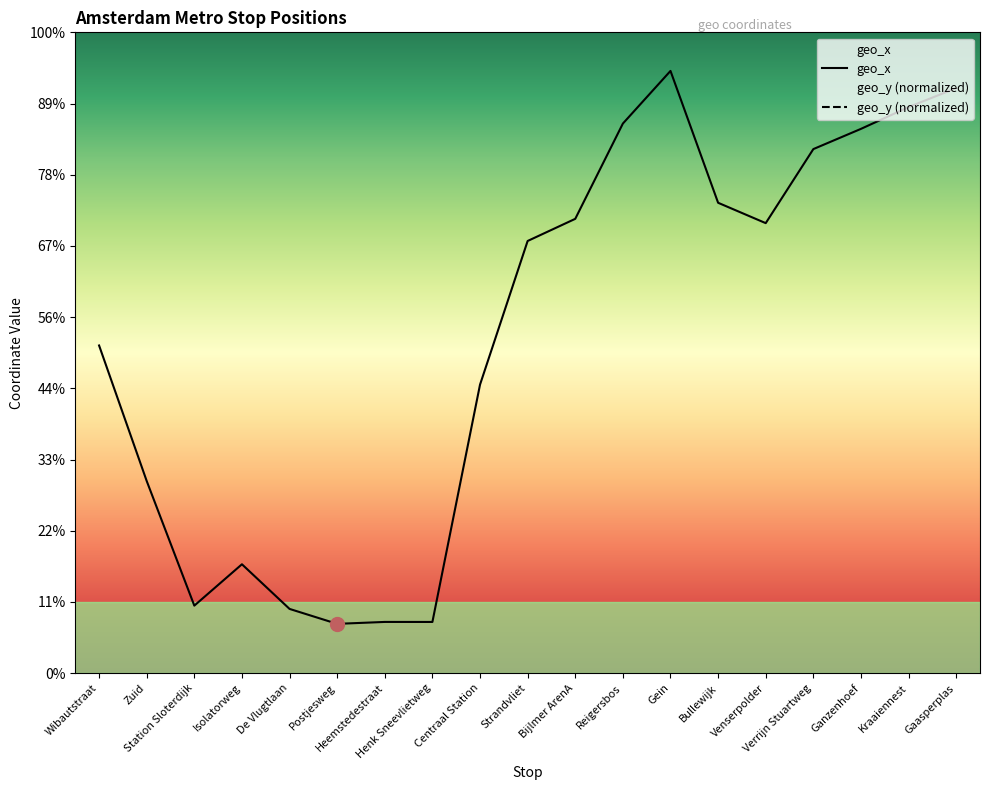

Is this an area chart (filled region under the line)?

No